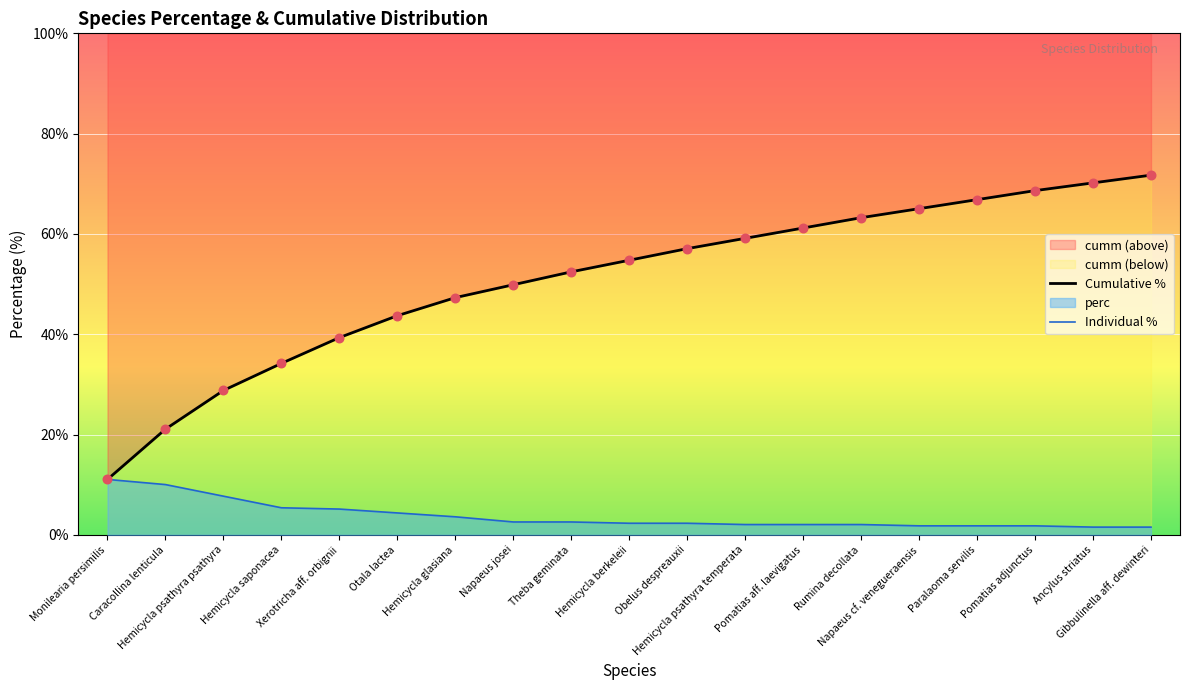

Is the value of Individual % at Napaeus josei greater than the value of Cumulative % at Rumina decollata?

No